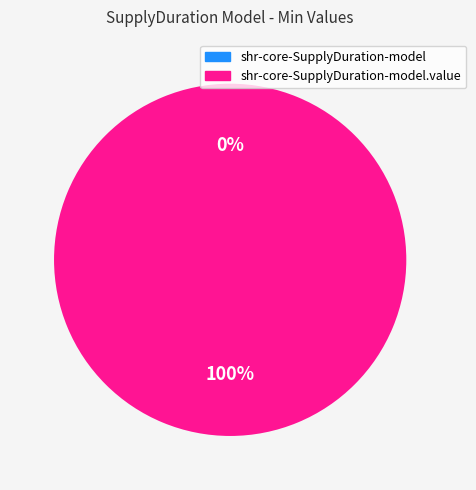

How many slices are in this pie chart?

2